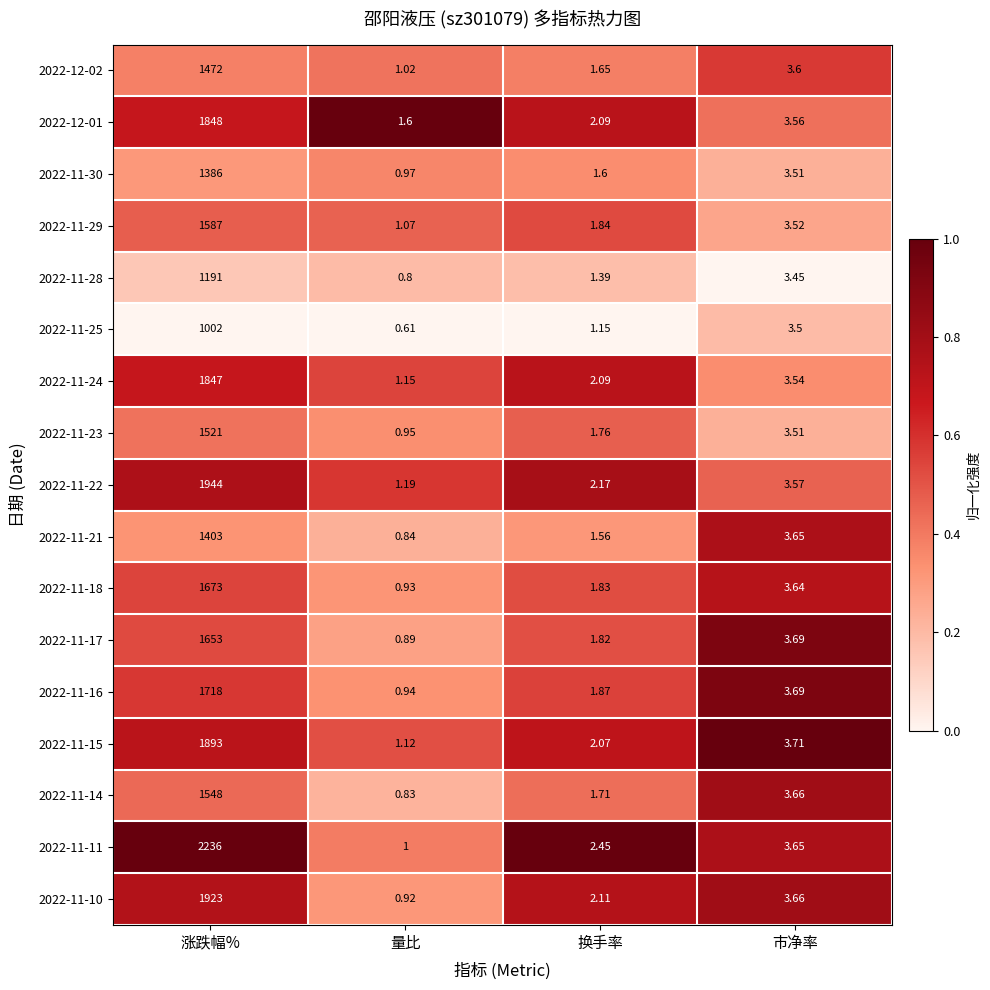

List the labels in order of 2022-11-15 value, largest first.

涨跌幅%, 市净率, 换手率, 量比